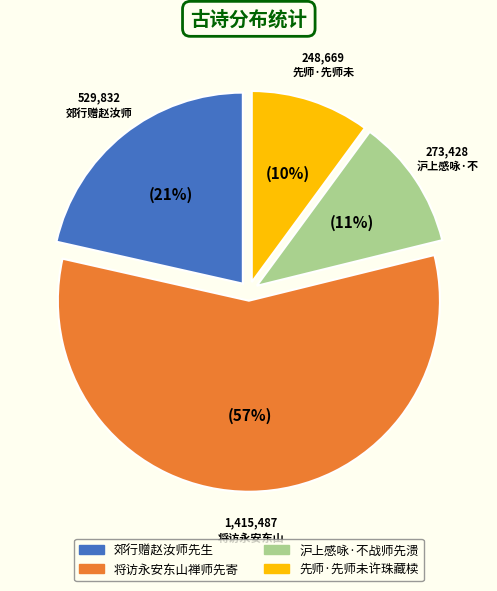

Is there any slice that represents more than half of the pie?

Yes